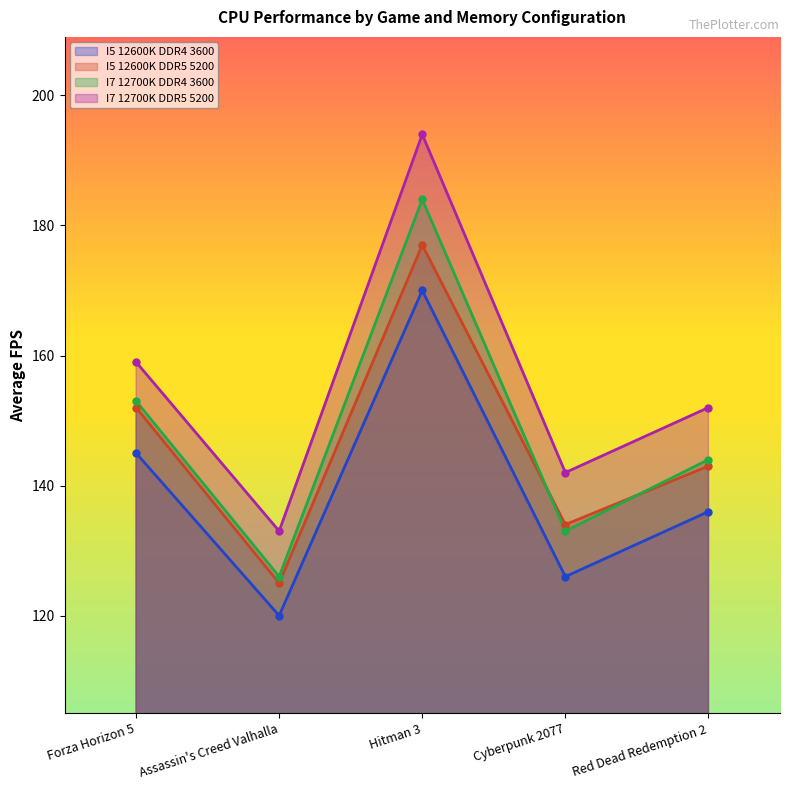

What is the average value of the I5 12600K DDR4 3600 series?

139